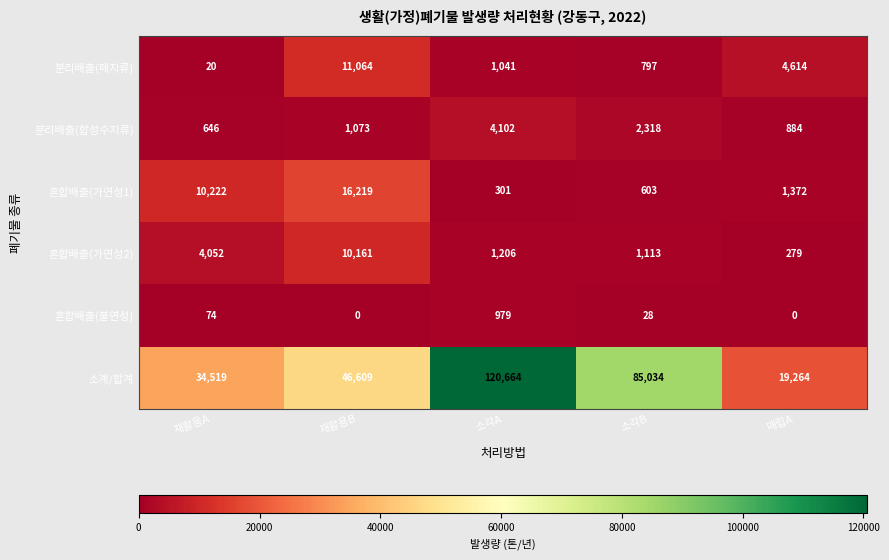

Which series has the largest range (max minus min)?

소계/합계